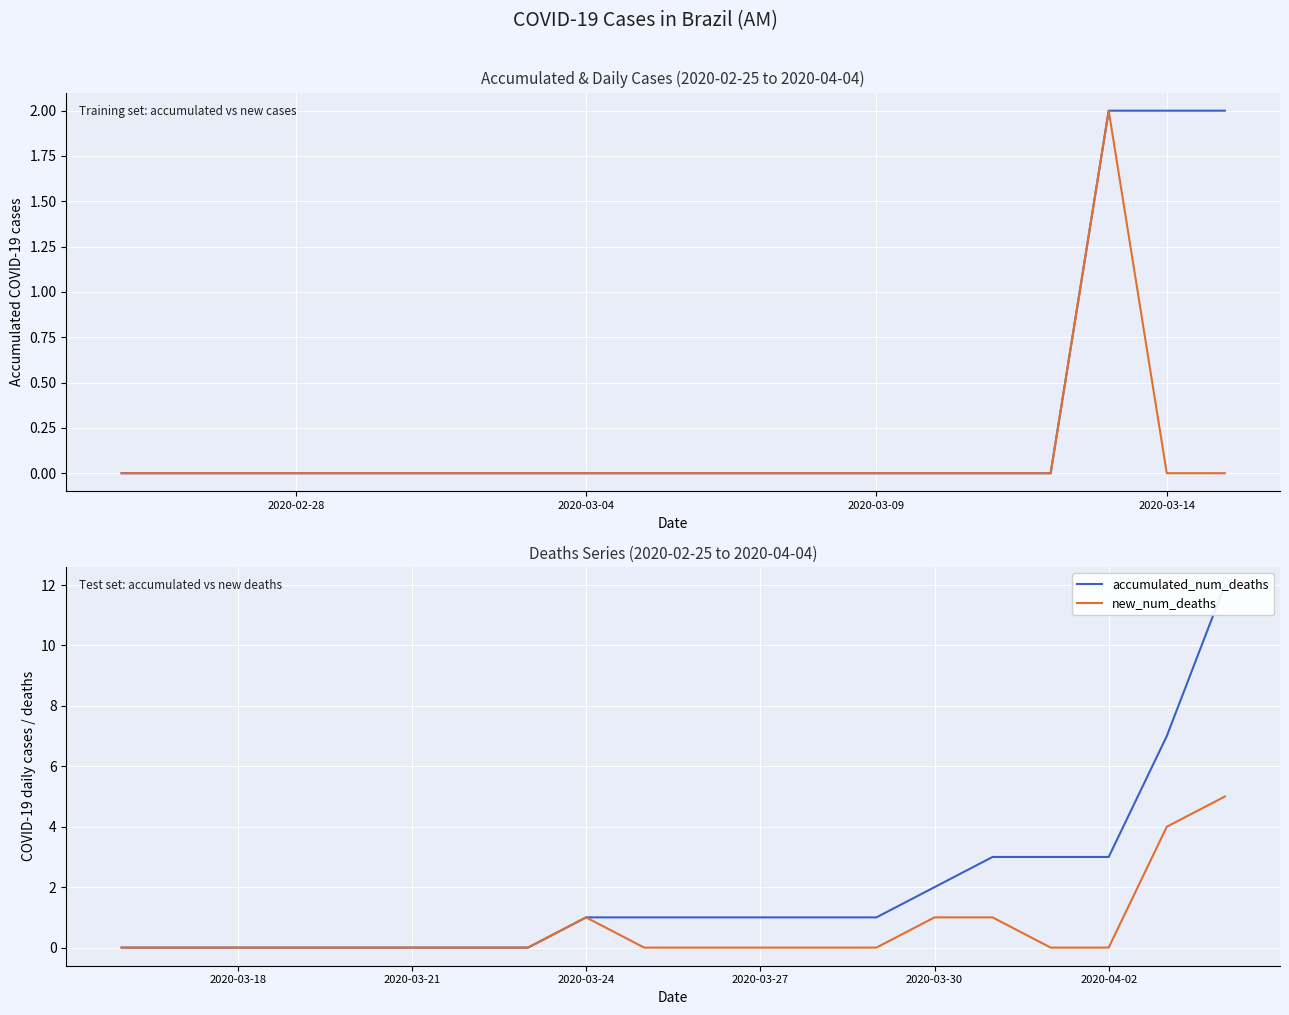

What is the highest value of the new_num_deaths series?

5